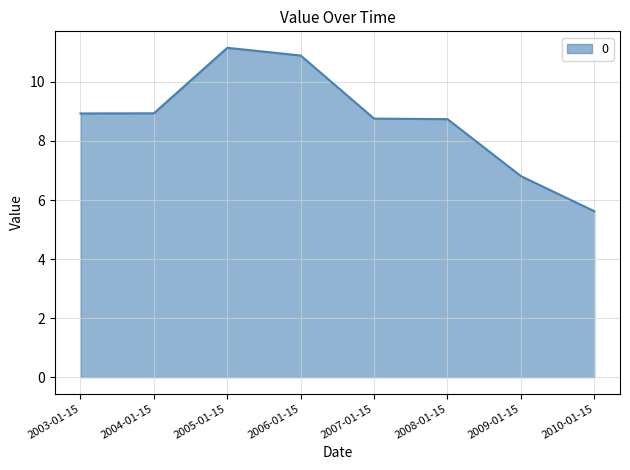

Where does the data first go above 8?

2003-01-15